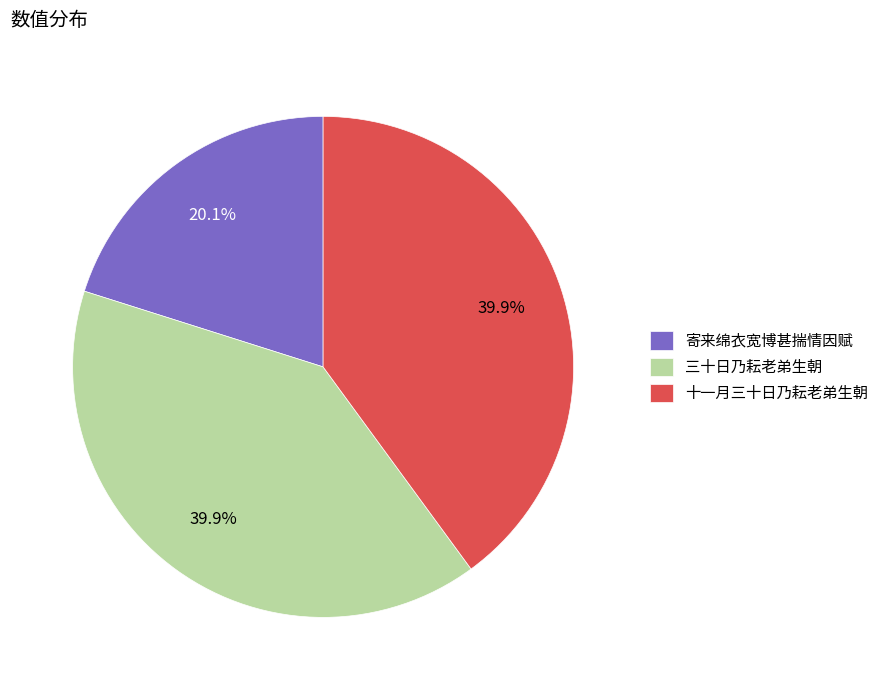

Which slice is the smallest?

寄来绵衣宽博甚揣情因赋